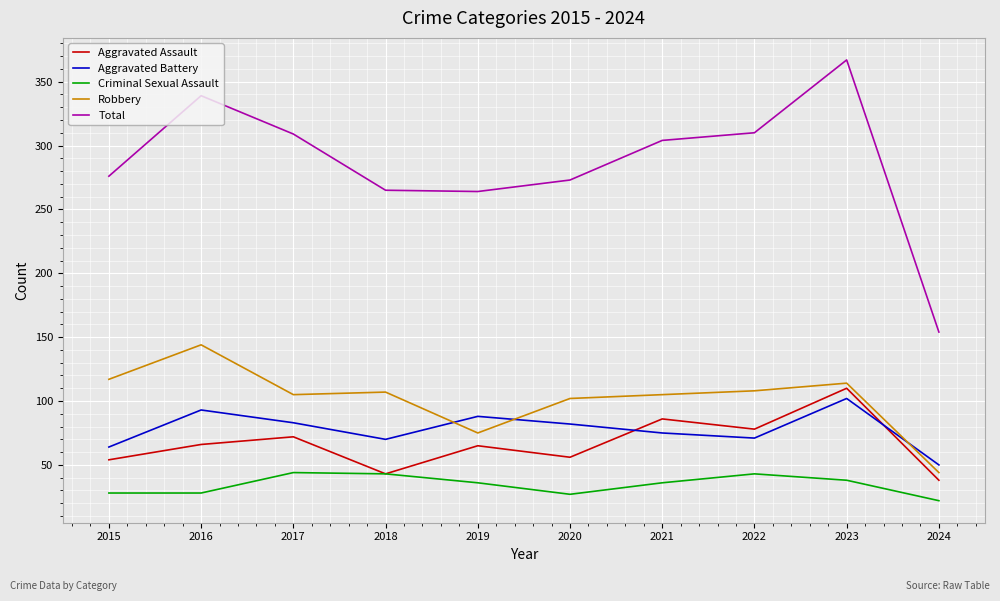

Is the value of Aggravated Assault at 2019 greater than the value of Criminal Sexual Assault at 2018?

Yes